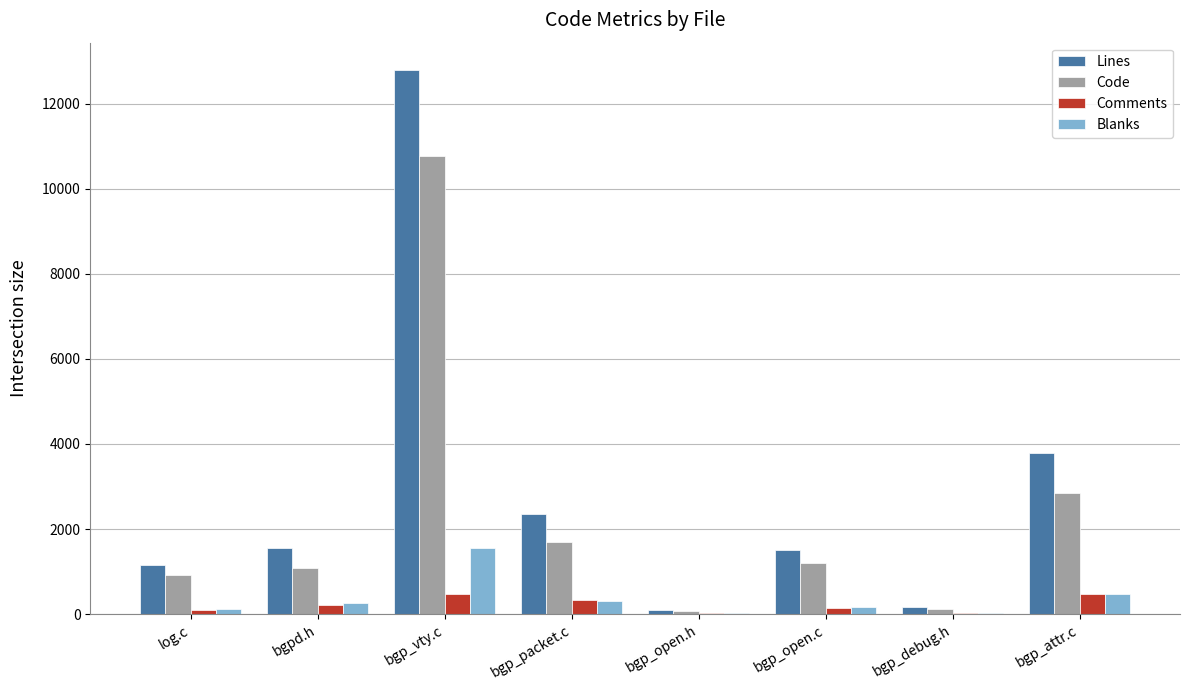

What is the approximate value of Comments at bgp_packet.c?

340